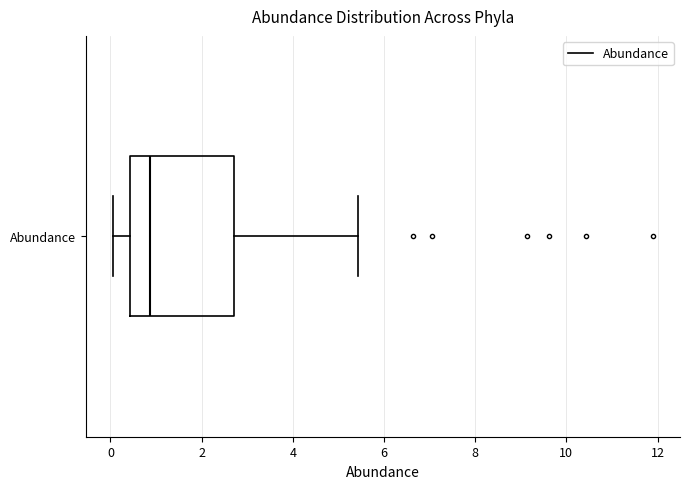

Where is the right edge of the box for Abundance on the x-axis? The values are not printed on the chart, so give them approximately, as read against the axis.

2.8